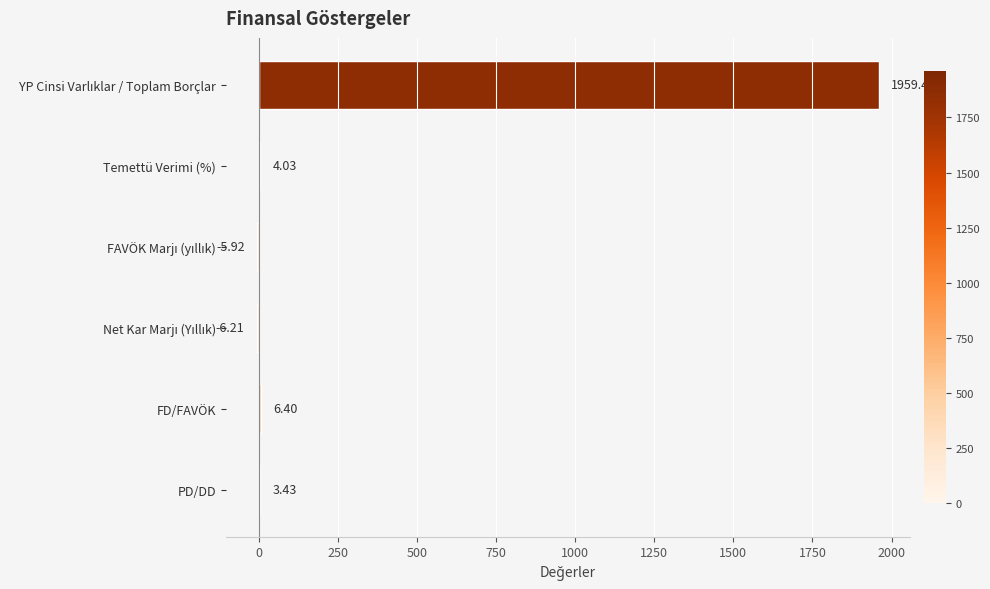

What is the sum of all values?

1961.2